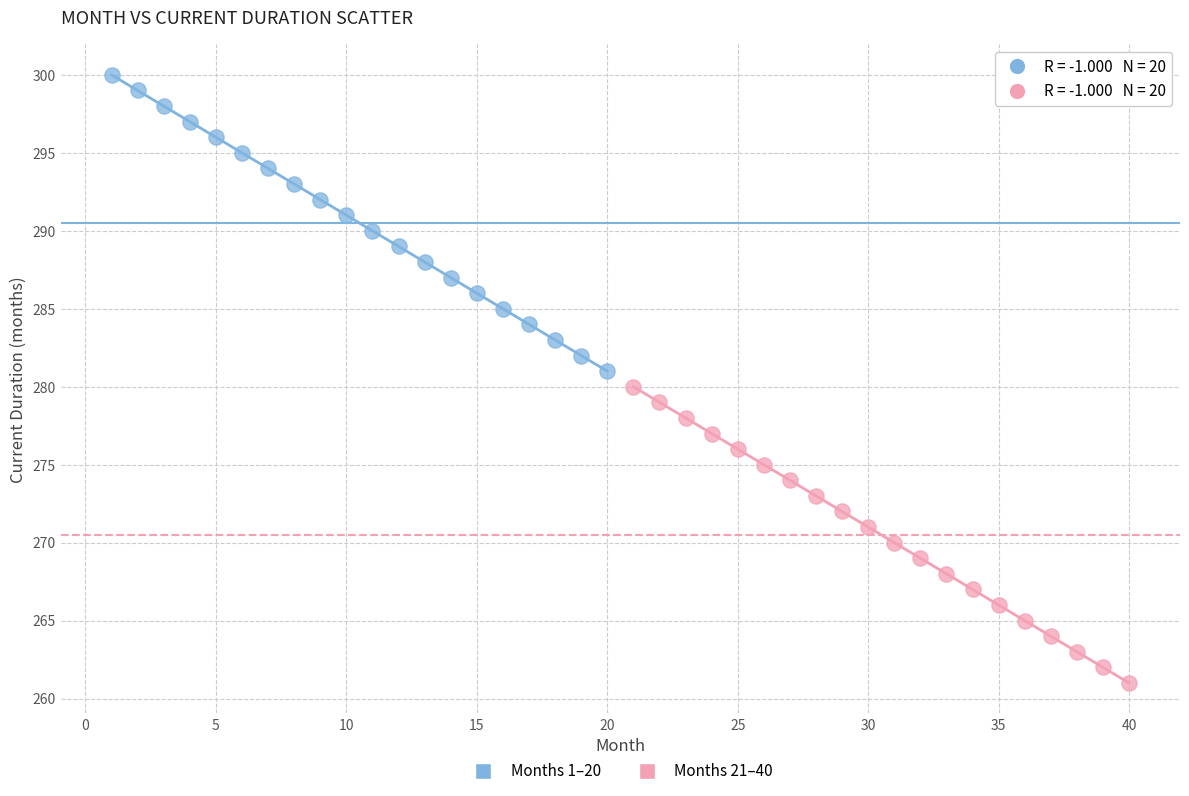

Which series reaches the maximum Y coordinate?

Months 1–20